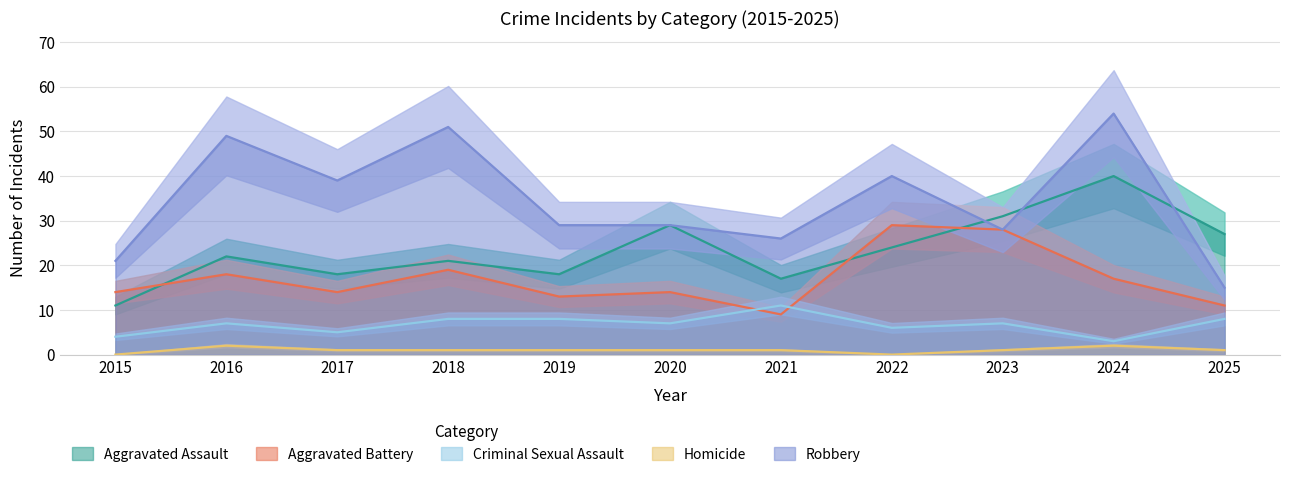

The value of Robbery at 2019 is 29. True or false?

True